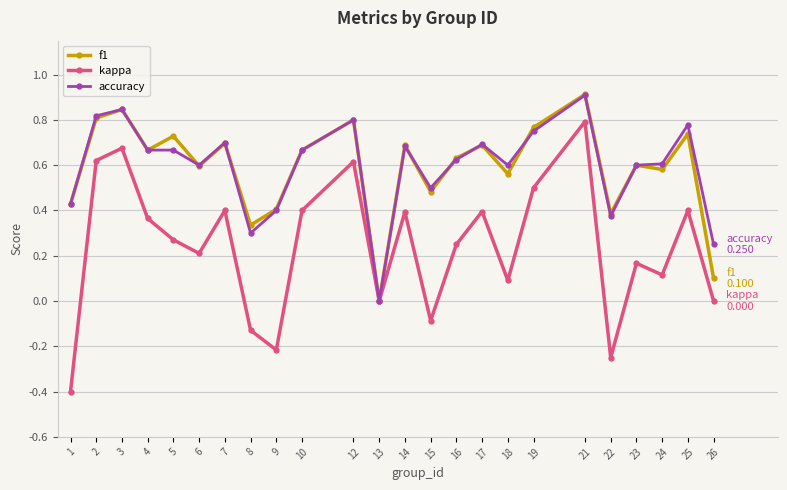

Which series has the widest spread of values?

kappa